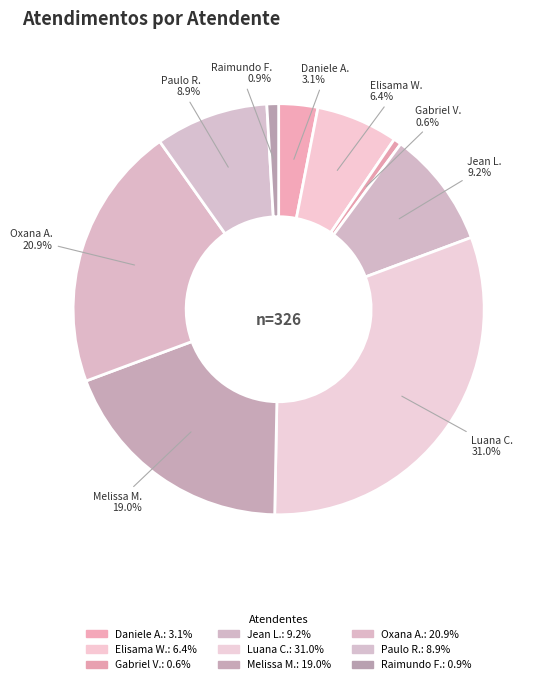

How many segments does this pie chart have?

9